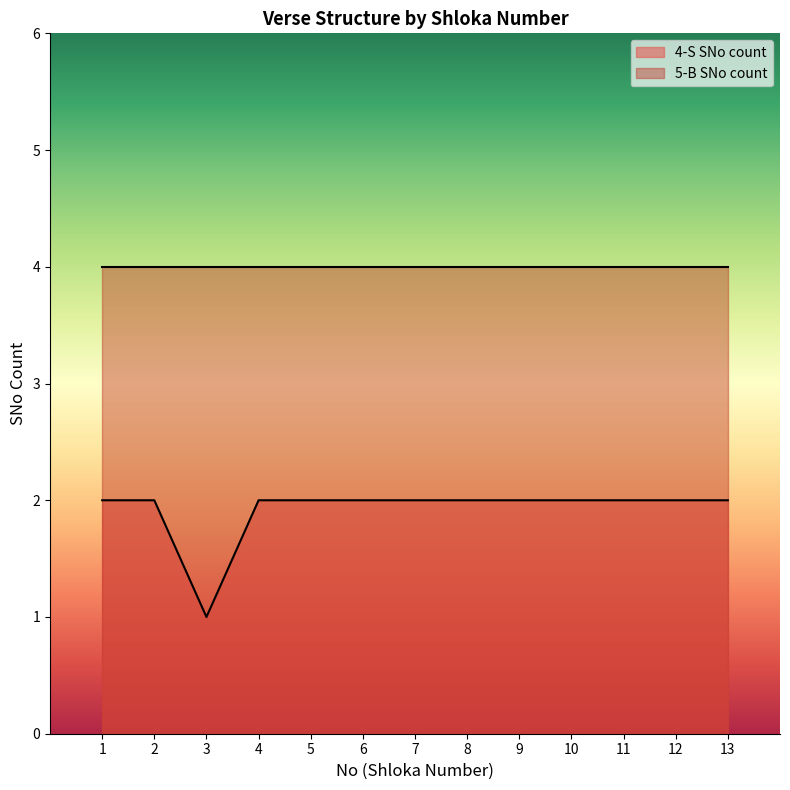

List the labels in order of value, largest first.

1, 2, 4, 5, 6, 7, 8, 9, 10, 11, 12, 13, 3